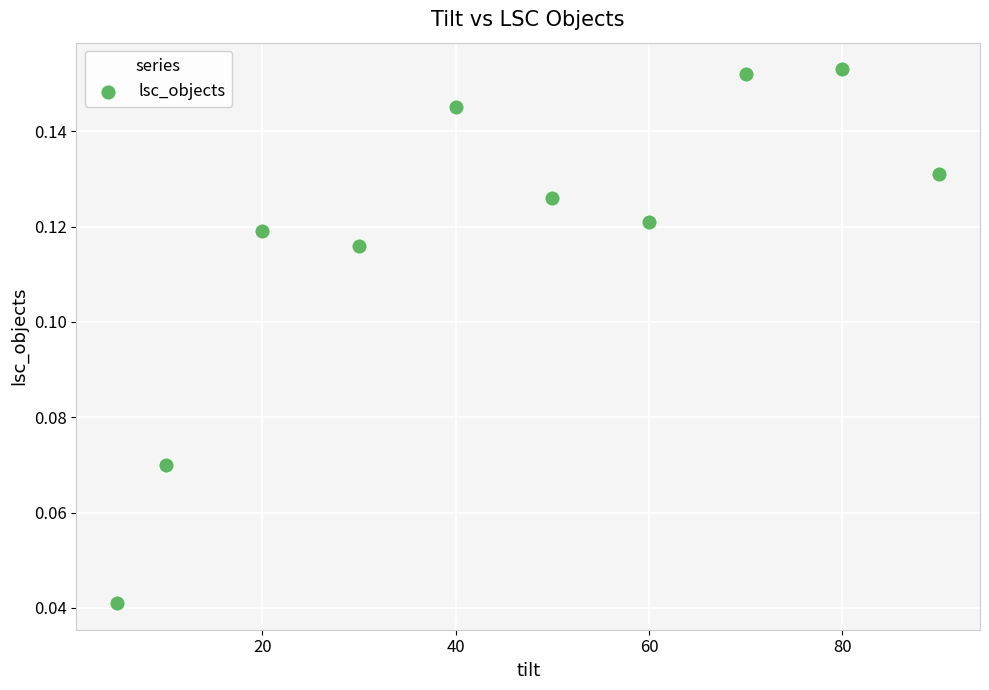

What is the average X value?

45.5